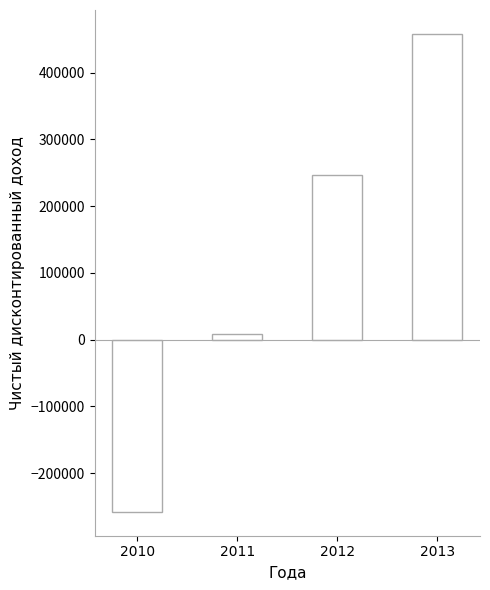

Is it true that the value at 2012 is 396347?

False